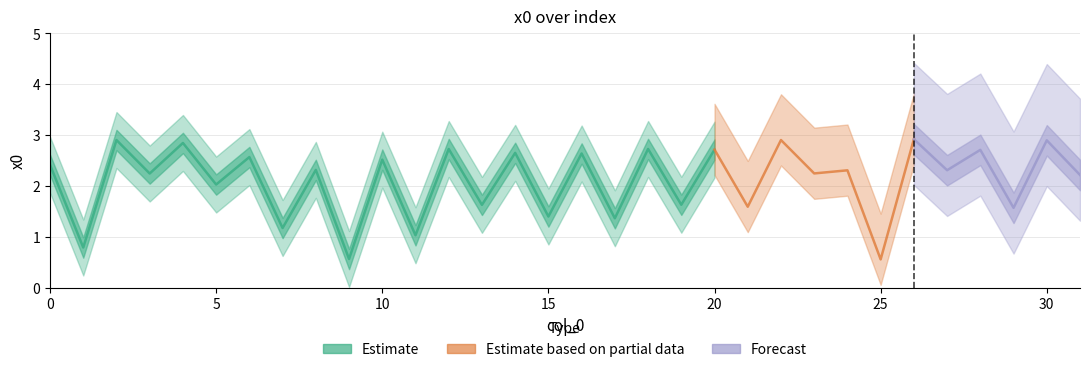

Rank the categories by value from lowest to highest.

25, 9, 1, 11, 7, 17, 15, 29, 21, 13, 19, 5, 31, 3, 23, 24, 27, 8, 0, 10, 6, 16, 14, 28, 20, 12, 18, 4, 30, 22, 2, 26